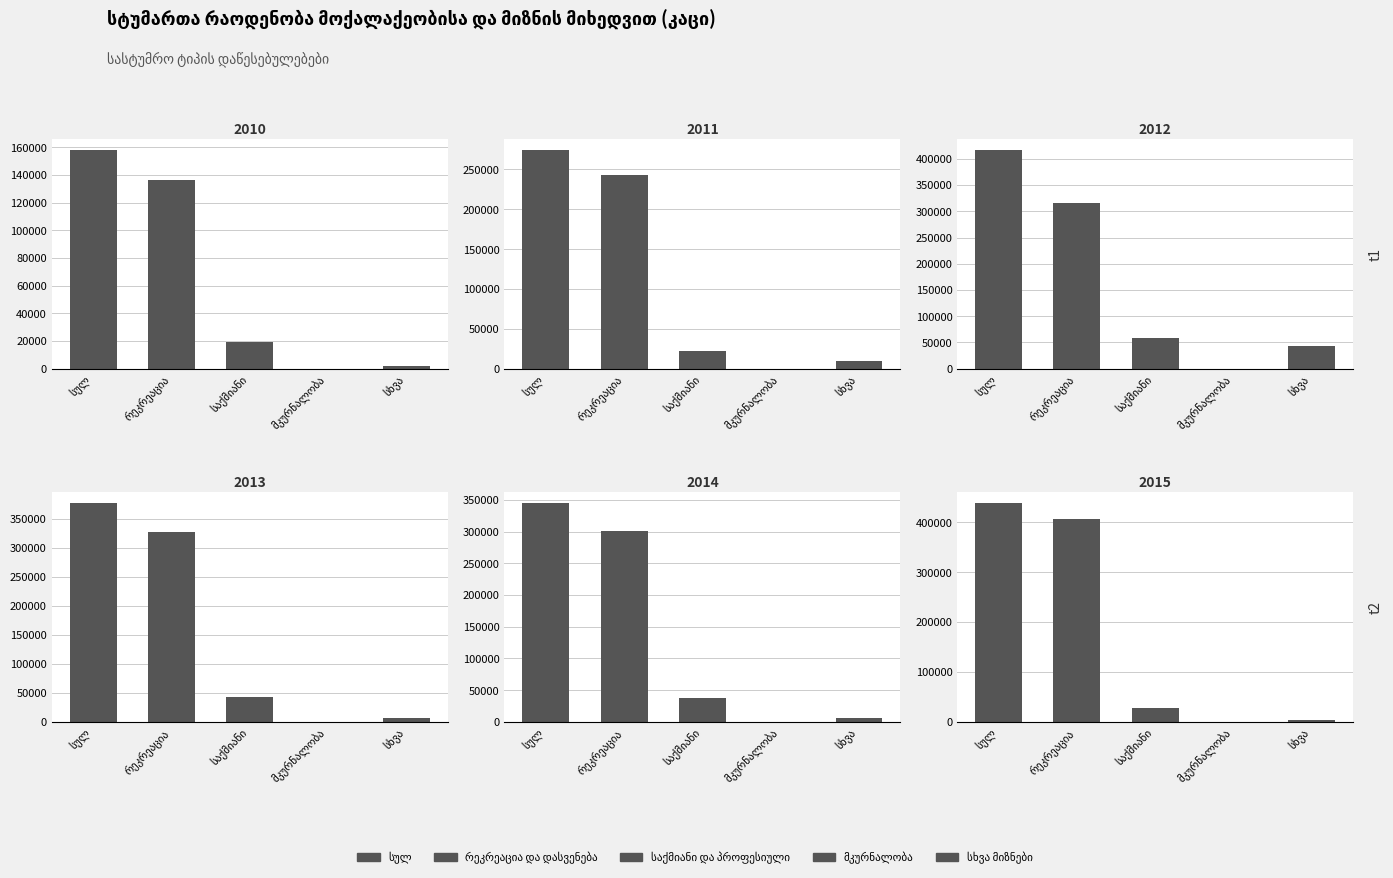

Reading right to left, transcribe all the data shown in this chart.

სულ: 438496	345210	377662	417026	274512	158108
რეკრეაცია და დასვენება: 407173	301000	327638	315883	242564	136554
საქმიანი და პროფესიული: 27692	37582	42640	58147	22457	19359
მკურნალობა: 0	377	451	0	0	0
სხვა მიზნები: 3631	6251	6933	42996	9491	2195